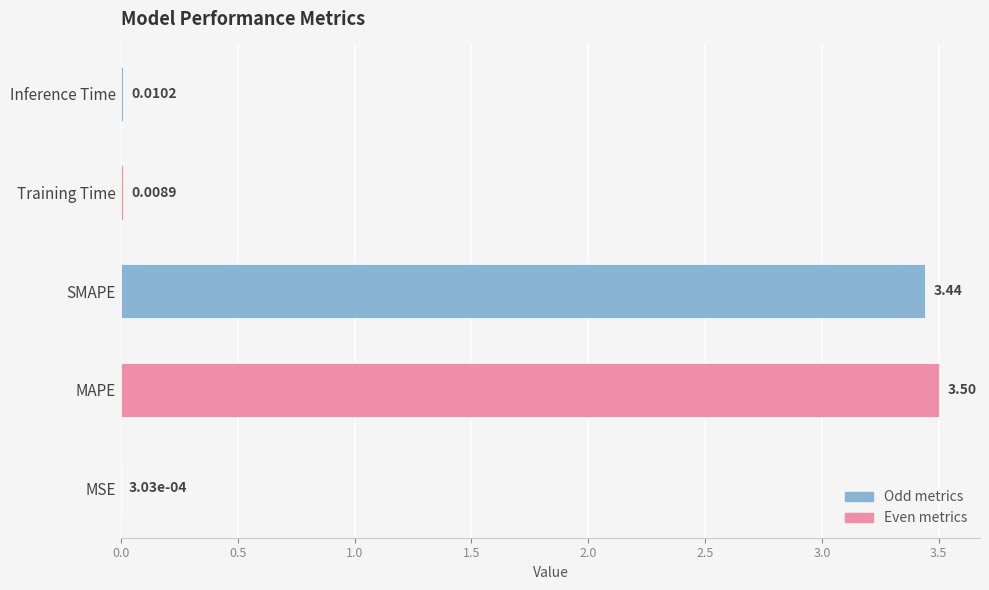

At which label is the value closest to 1?

Inference Time